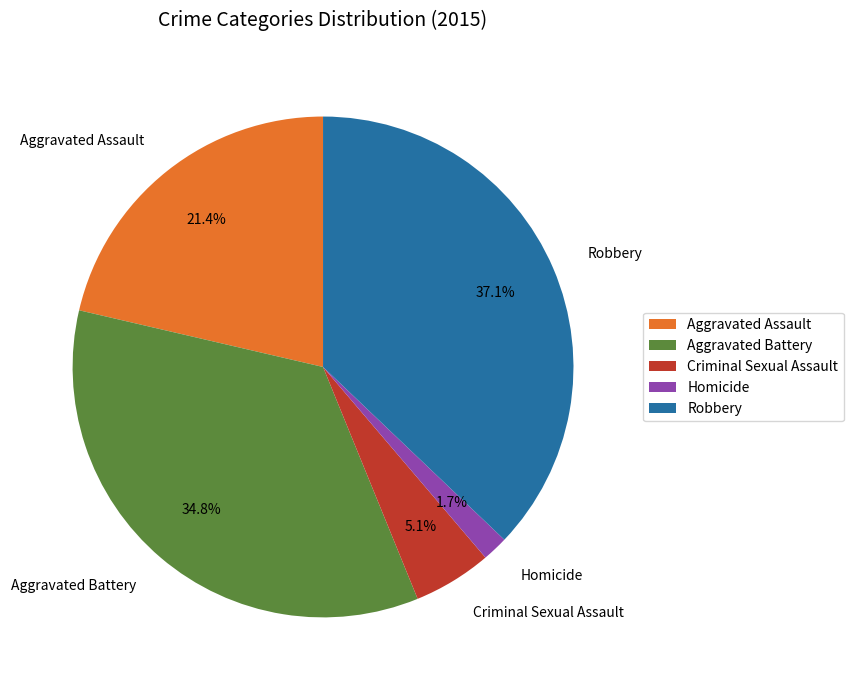

Does Criminal Sexual Assault account for over 50% of the chart?

No